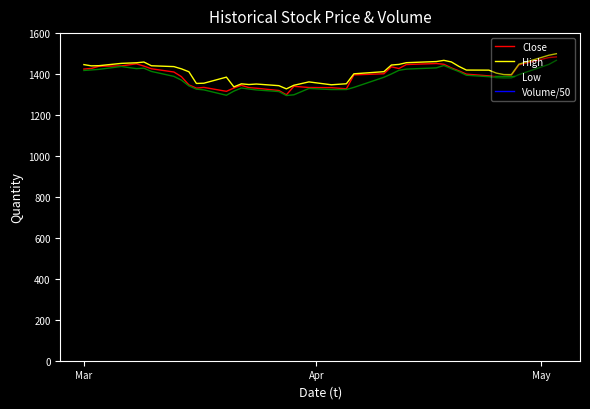

True or false: High and Low intersect in this chart.

False